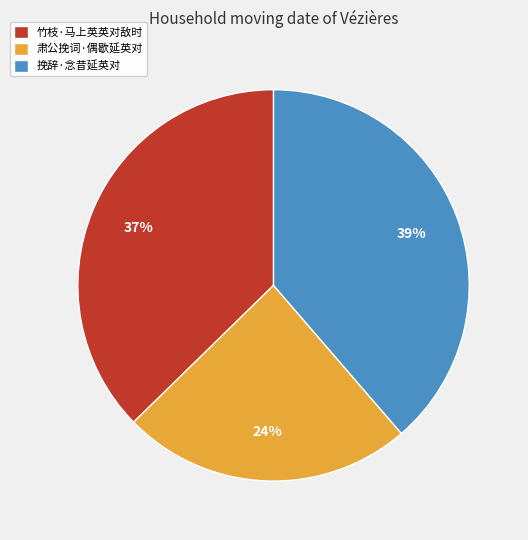

How many slices are in this pie chart?

3